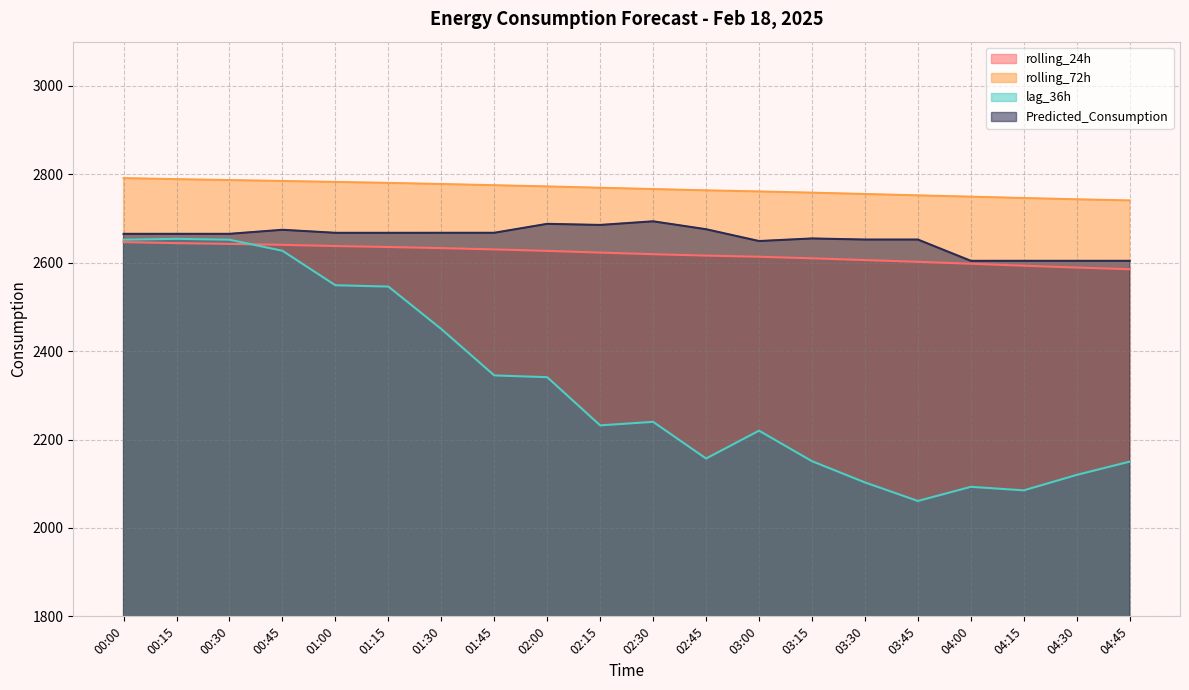

What is the approximate value of rolling_24h at 01:15?

2635.5